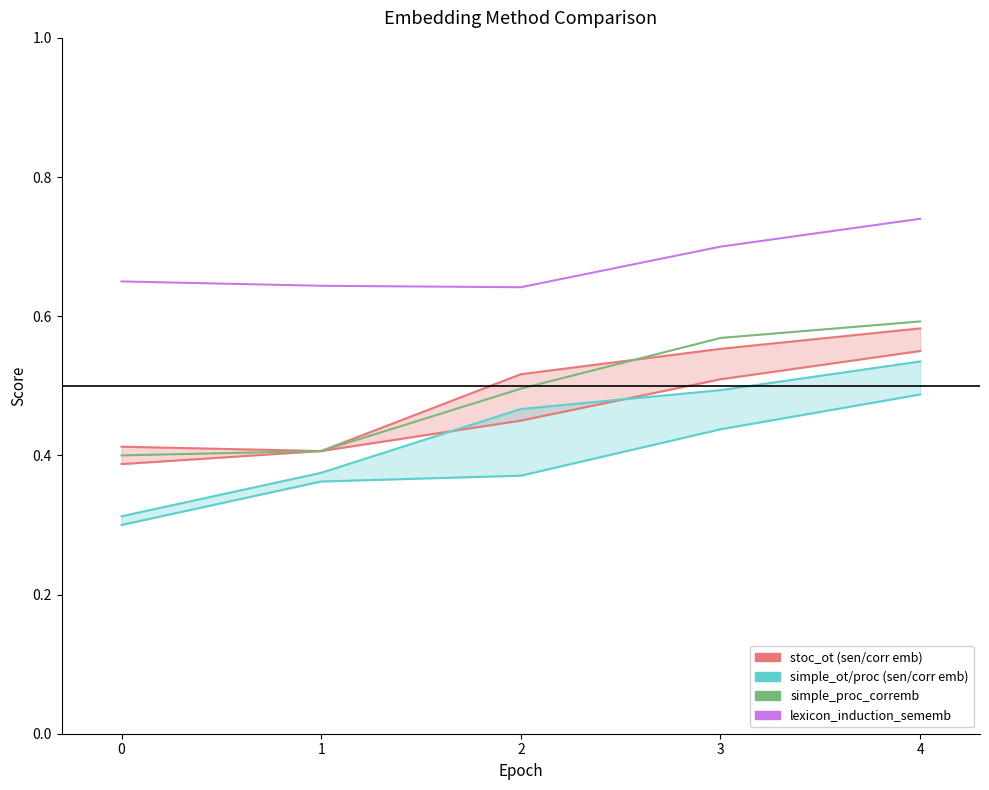

What is the average value of the stoc_ot_corremb_nn_cache series?

0.5